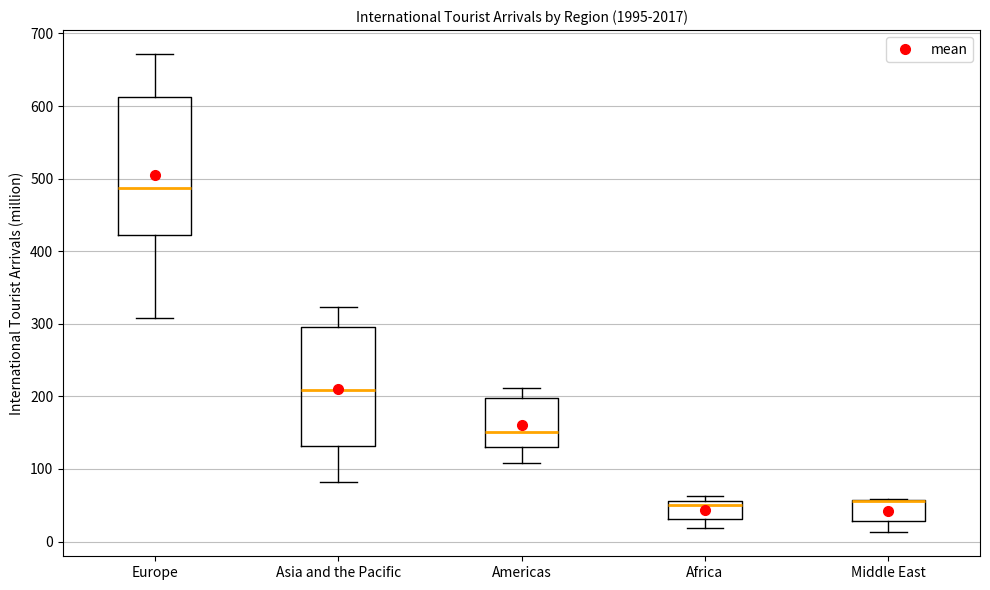

Reading left to right, read every box against the y-axis: the position of its median line, the range the box covers, and the ends of its whiskers. The values are not printed on the chart, so give them approximately, as read against the axis.

Europe: median 490, box 420 to 610, whiskers 310 to 670
Asia and the Pacific: median 210, box 130 to 300, whiskers 80 to 320
Americas: median 150, box 130 to 200, whiskers 110 to 210
Africa: median 50, box 30 to 60, whiskers 20 to 60 (just above the box's upper edge)
Middle East: median 60 (drawn on the box's upper edge), box 30 to 60, whiskers 10 to 60